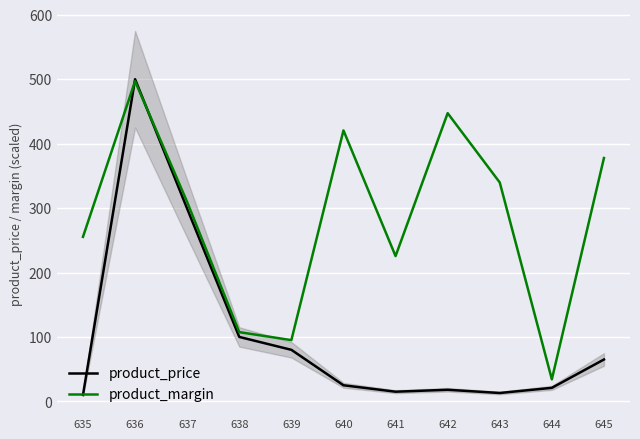

What is the value of the product_margin point at the 5th from the left?

95.1